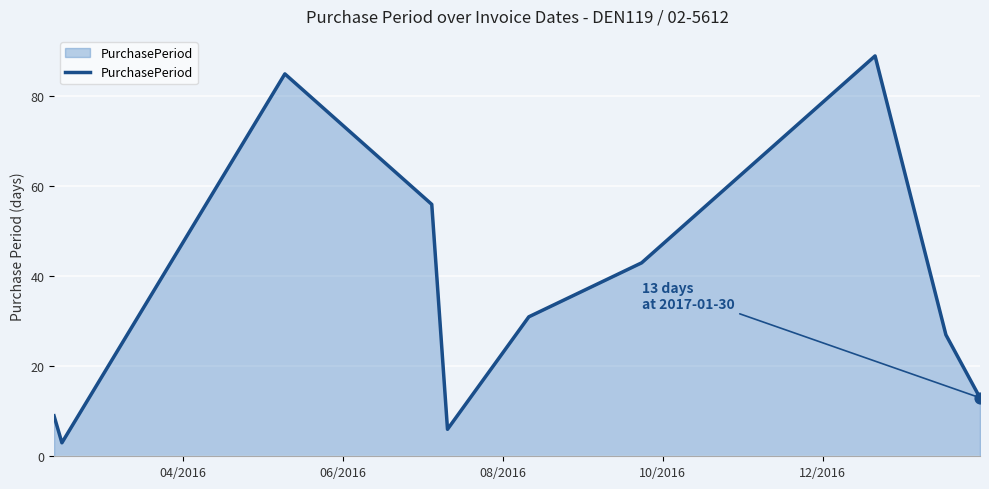

What is the greatest value displayed?

89